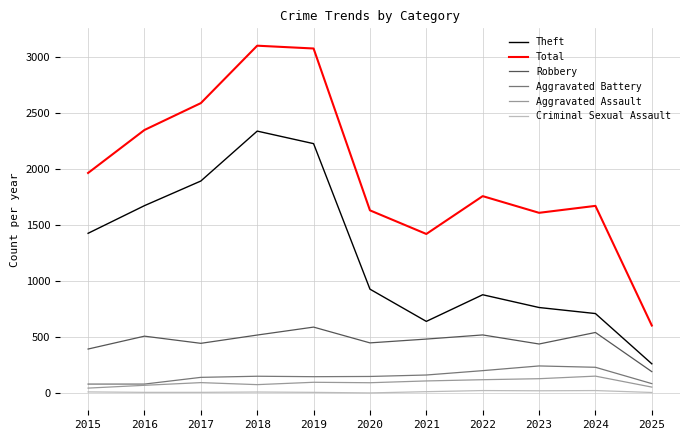

Which series has the largest range (max minus min)?

Total